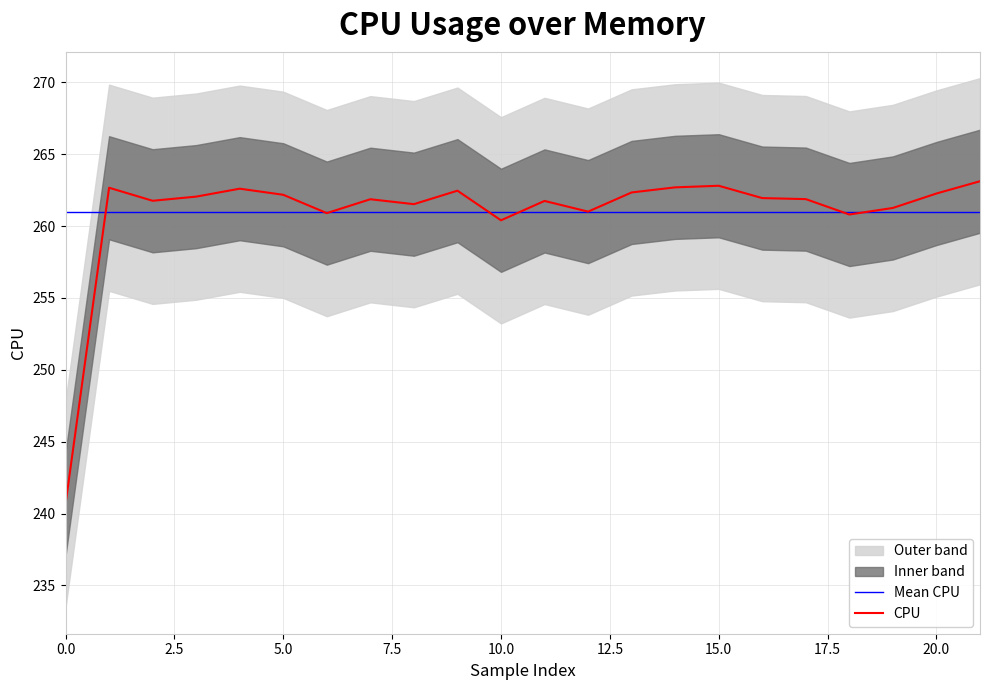

True or false: CPU has a value of 339.7 at 10.0.

False